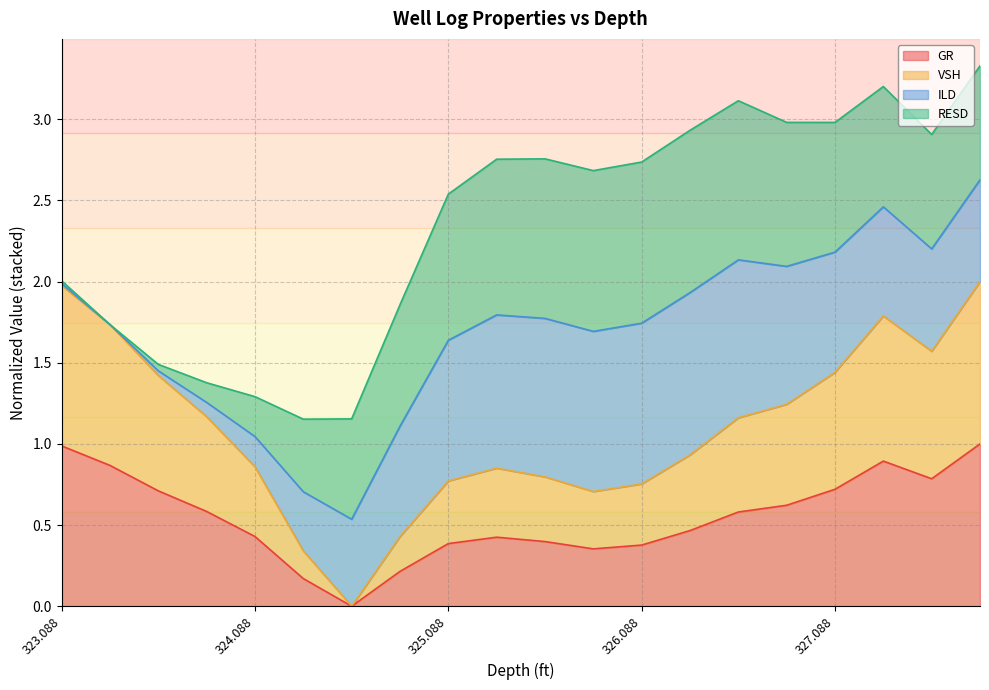

What is the label of the 13th point from the right?

324.838